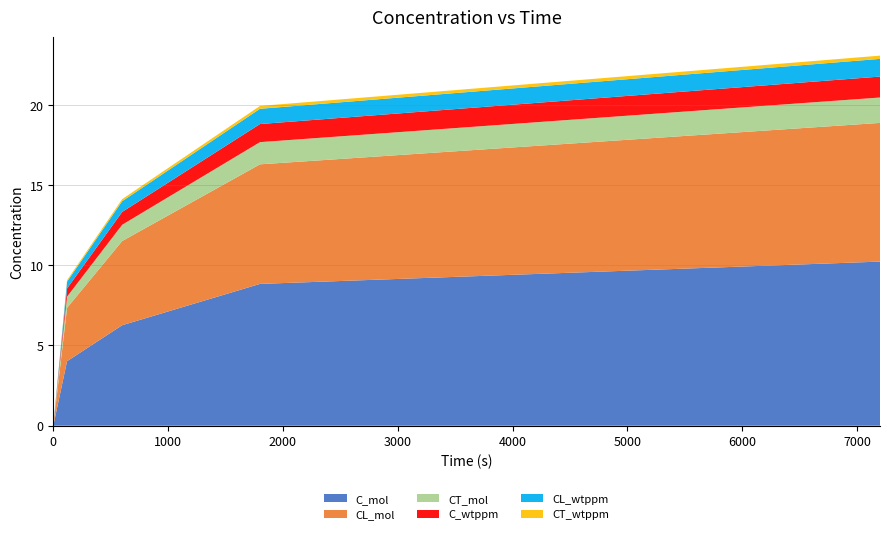

Reading left to right, extract all data points from this chart.

C_mol: 0=0.0	120=4.0	600=6.3	1800=8.8	7200=10.2
CL_mol: 0=0.0	120=3.3	600=5.2	1800=7.5	7200=8.6
CT_mol: 0=0.0	120=0.7	600=1.0	1800=1.4	7200=1.6
C_wtppm: 0=0.0	120=0.5	600=0.8	1800=1.1	7200=1.3
CL_wtppm: 0=0.0	120=0.4	600=0.7	1800=1.0	7200=1.1
CT_wtppm: 0=0.0	120=0.1	600=0.1	1800=0.2	7200=0.2